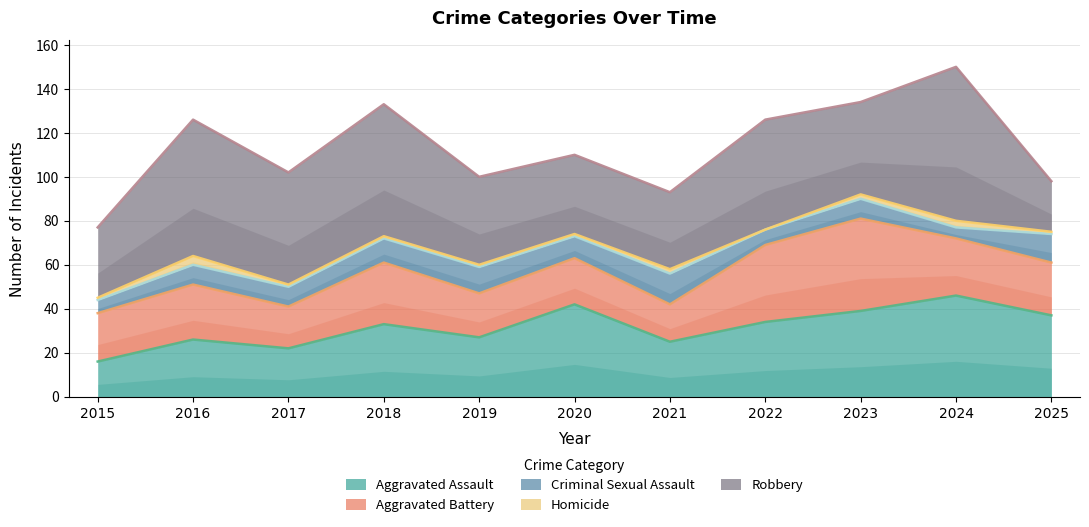

The Robbery series shows 24 at 2021. True or false?

False